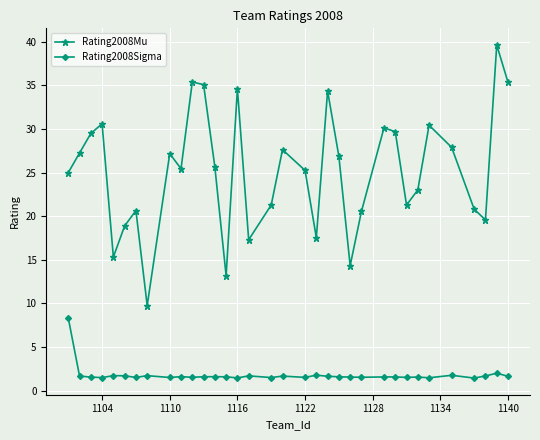

Is this an area chart (filled region under the line)?

No